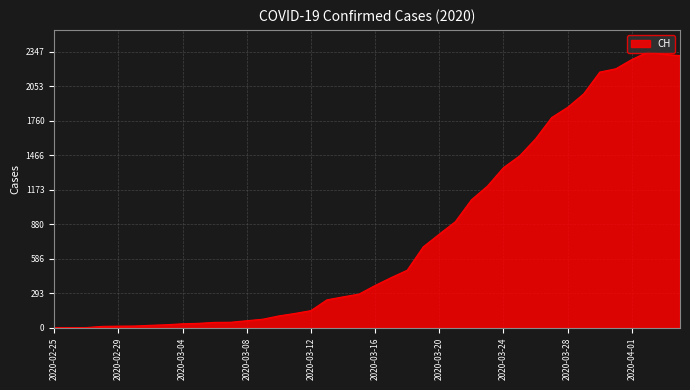

What is the maximum value shown in the chart?

2347